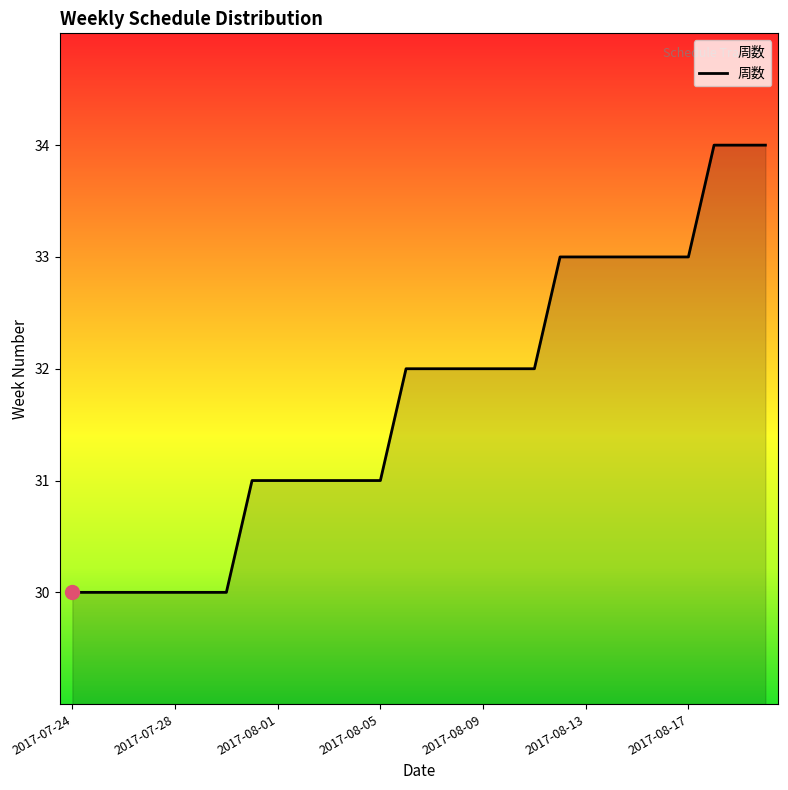

Does the chart display data point markers on the line(s)?

No